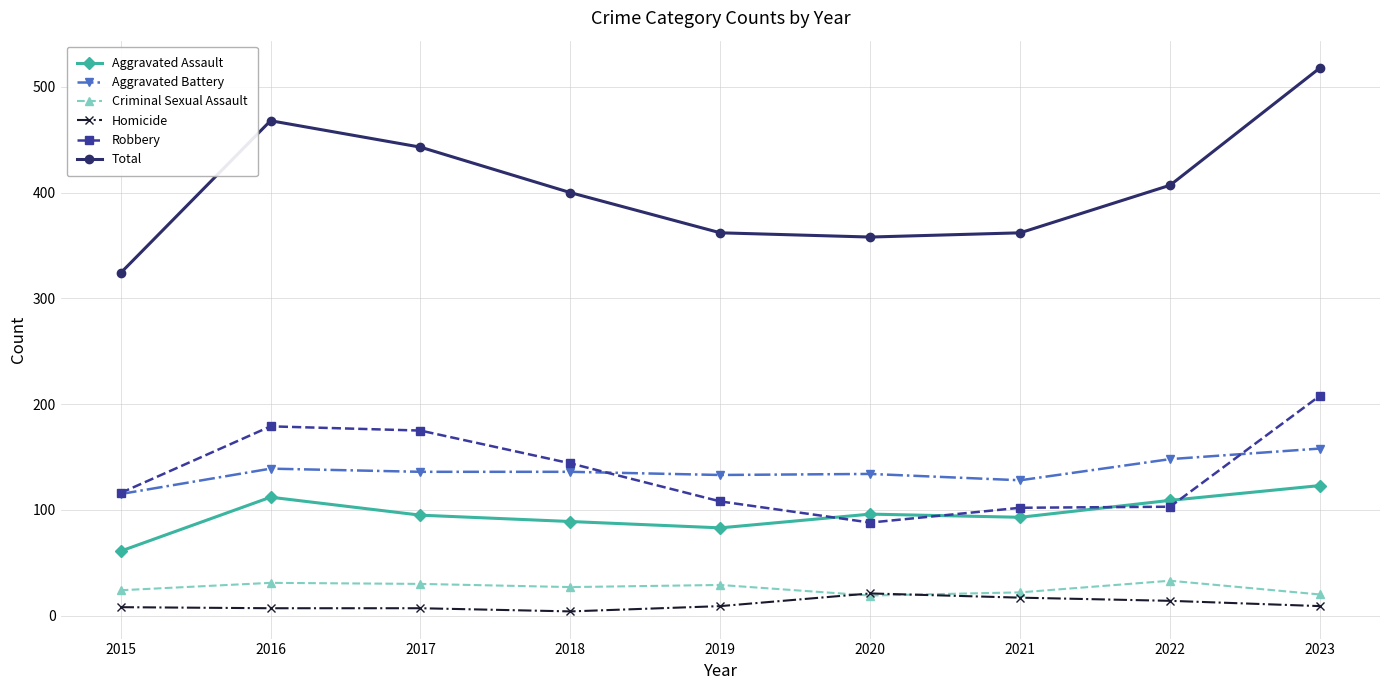

The value of Robbery at 2016 is 179. True or false?

True